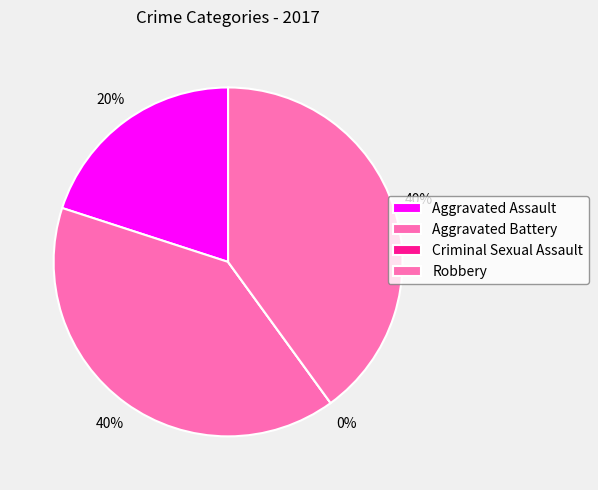

To the nearest percent, what is the difference between the Robbery and Criminal Sexual Assault slice percentages?

40%